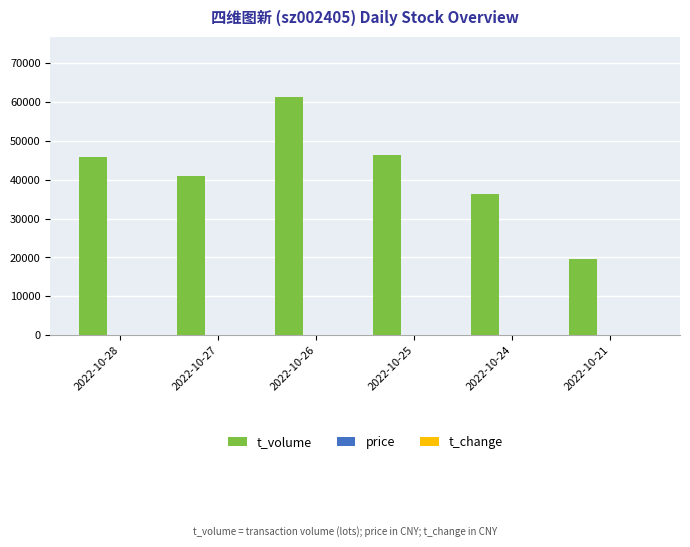

Between 2022-10-24 and 2022-10-21, which series saw the biggest shift?

t_volume